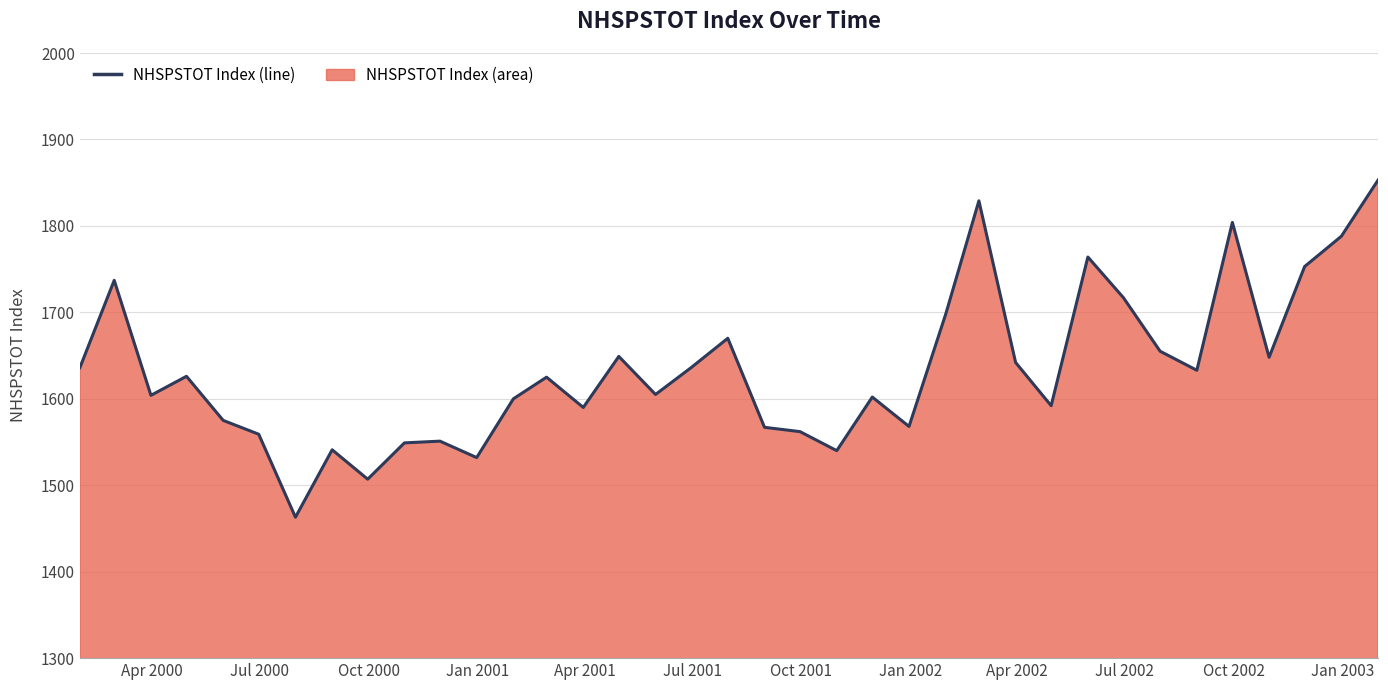

What is the greatest value displayed?

1853